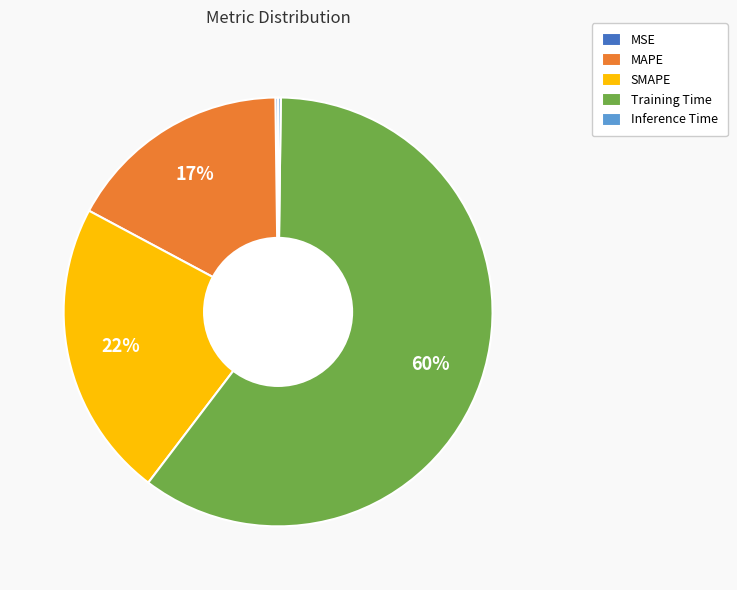

Is there any slice that represents more than half of the pie?

Yes